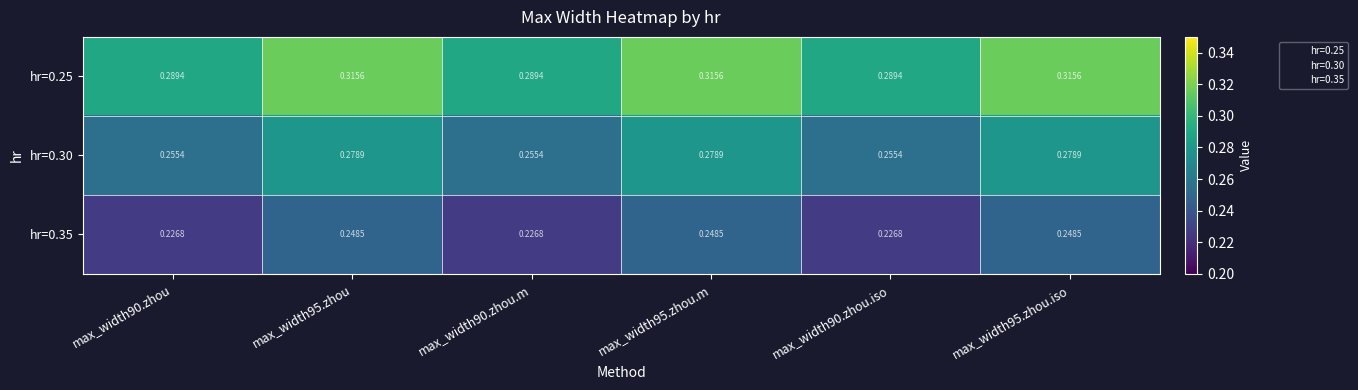

At max_width90.zhou.iso, list the series in order from smallest to largest.

hr=0.35, hr=0.30, hr=0.25